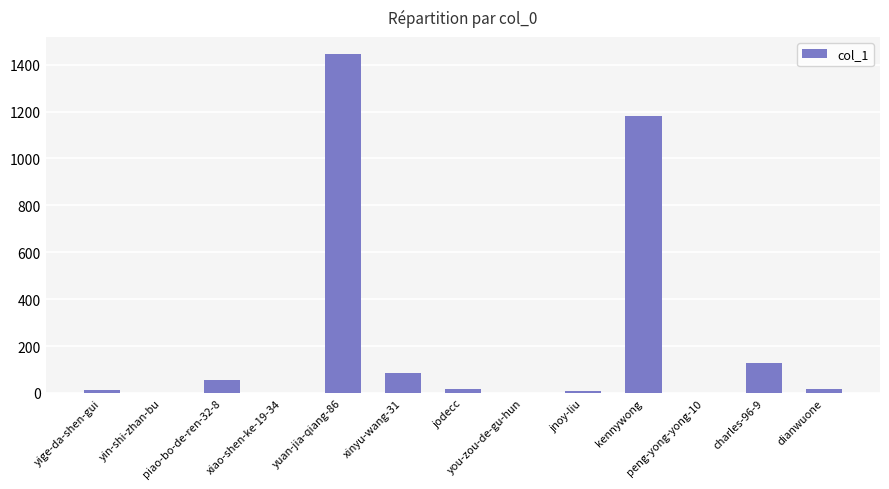

What is the sum of all values?

2955